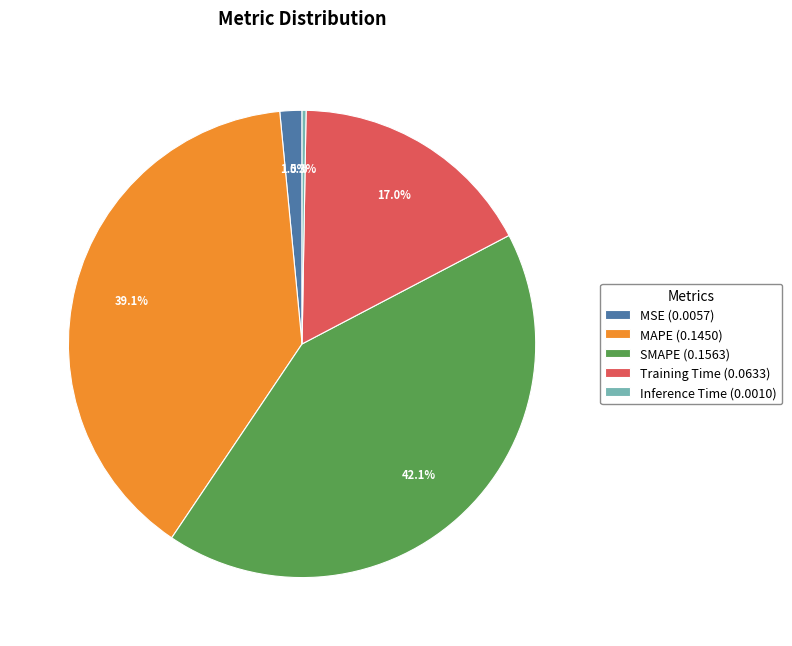

Which has a higher value, MSE (0.0057) or MAPE (0.1450)?

MAPE (0.1450)